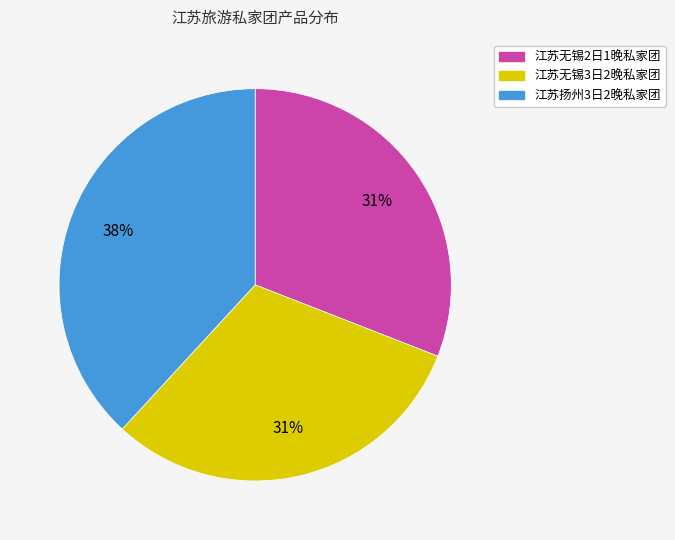

How many segments does this pie chart have?

3